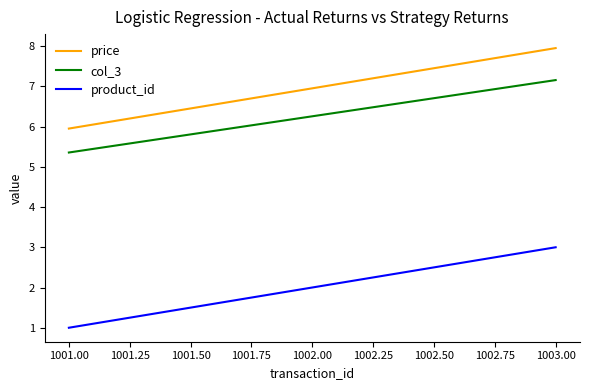

The col_3 series shows 9.5 at 1001.00. True or false?

False